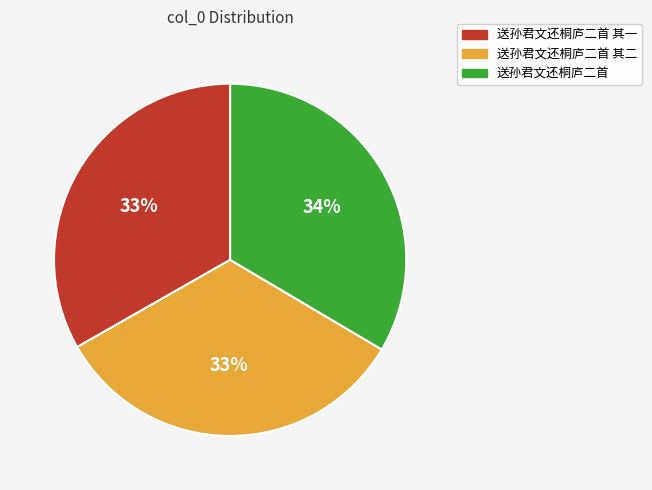

The 送孙君文还桐庐二首 slice represents 26% of the pie. True or false?

False